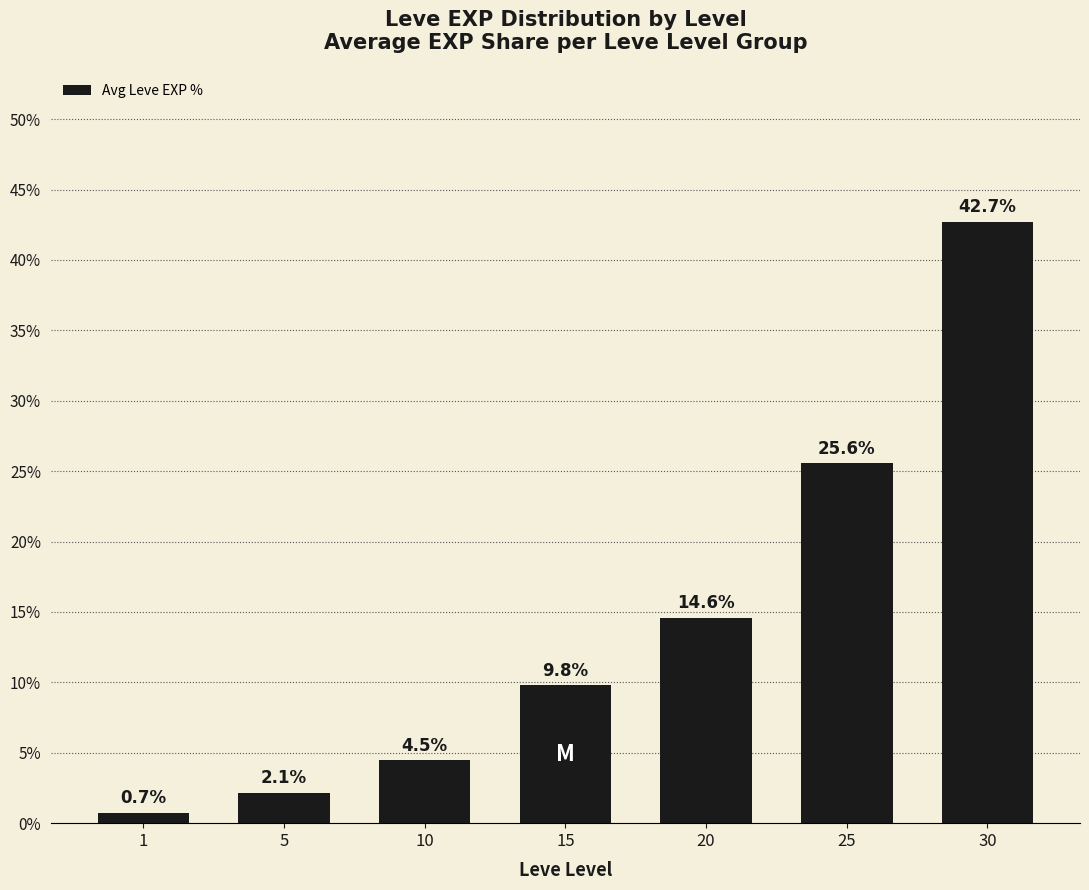

The chart shows a value of 25.4 at 20. True or false?

False